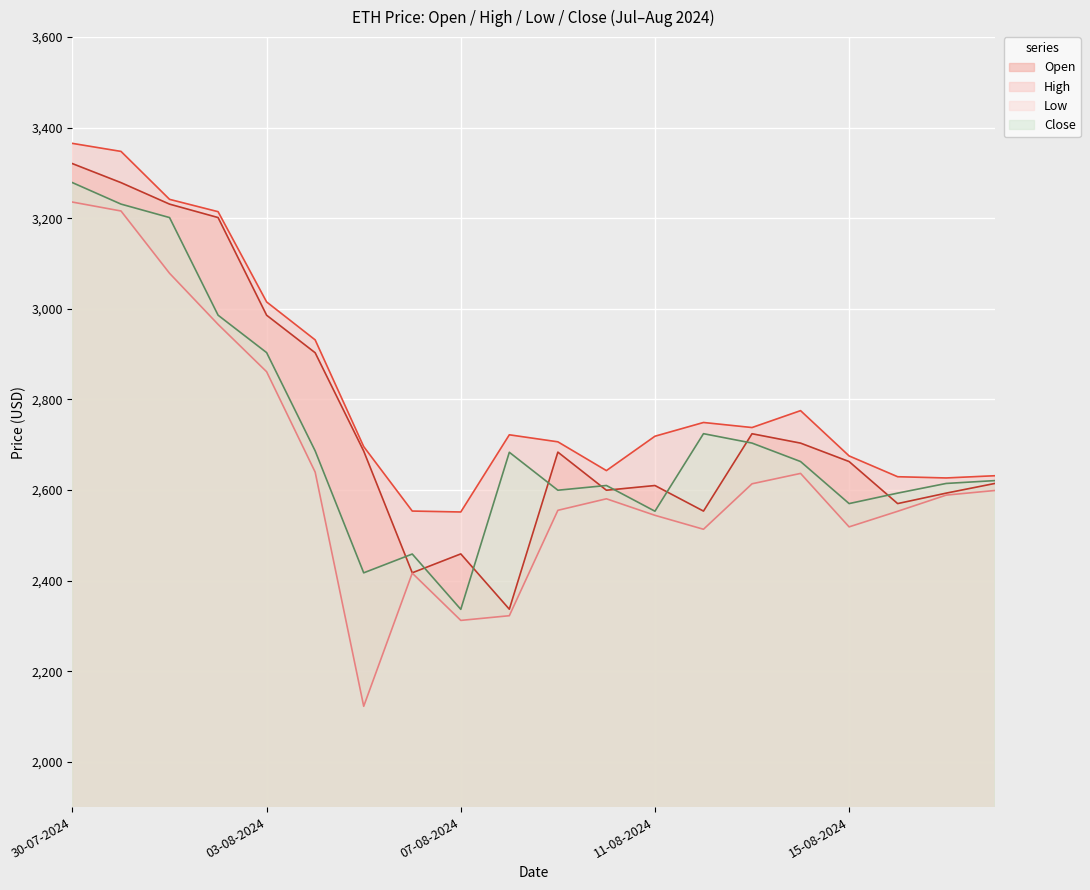

What is the value of the Low point at the 11th from the left?

2555.2